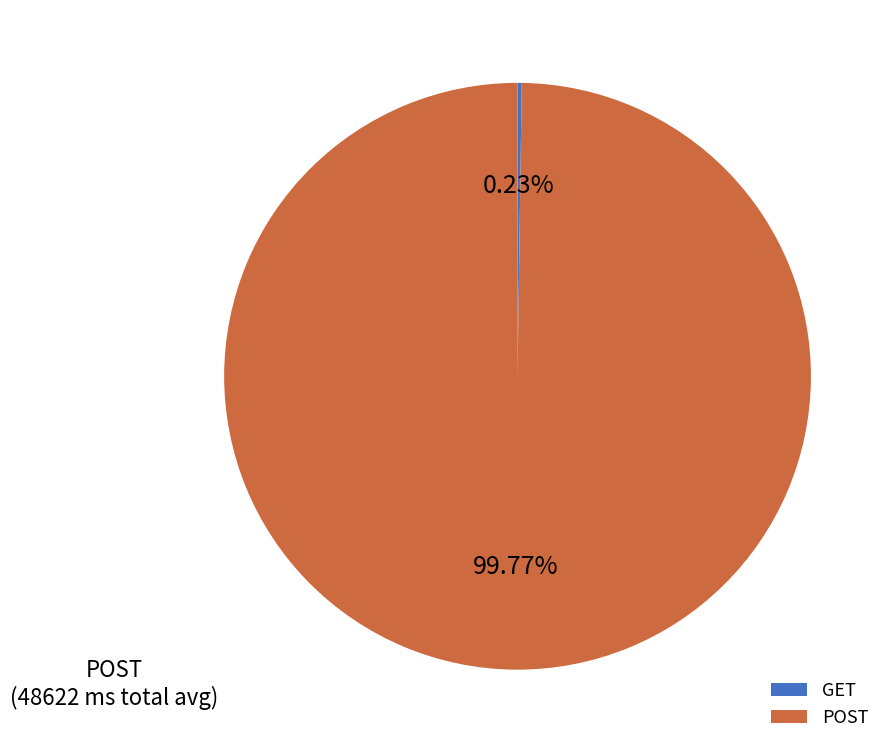

Which slice is the largest?

POST